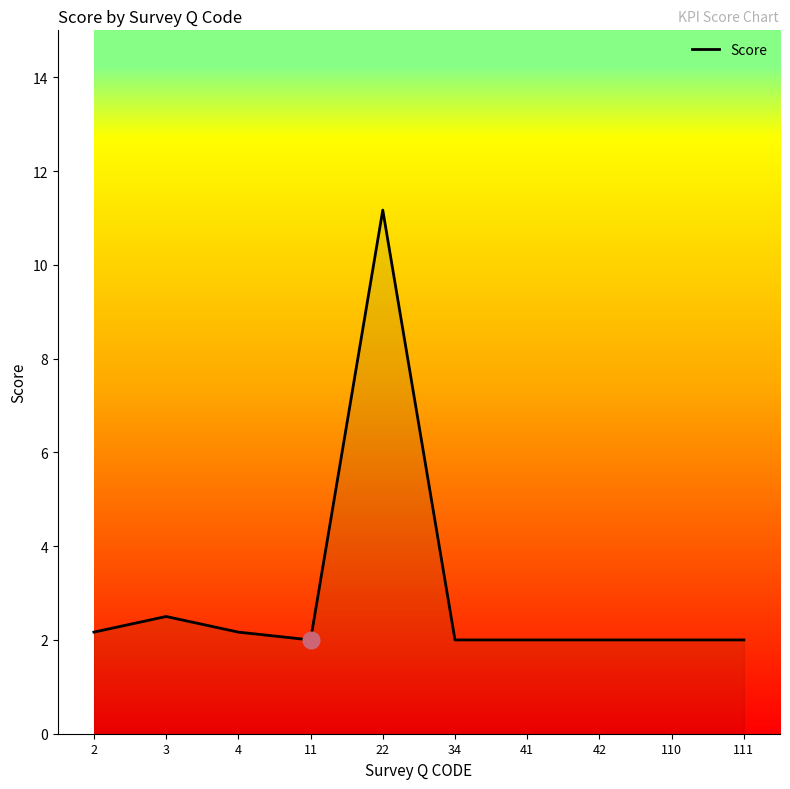

Does the chart display data point markers on the line(s)?

No